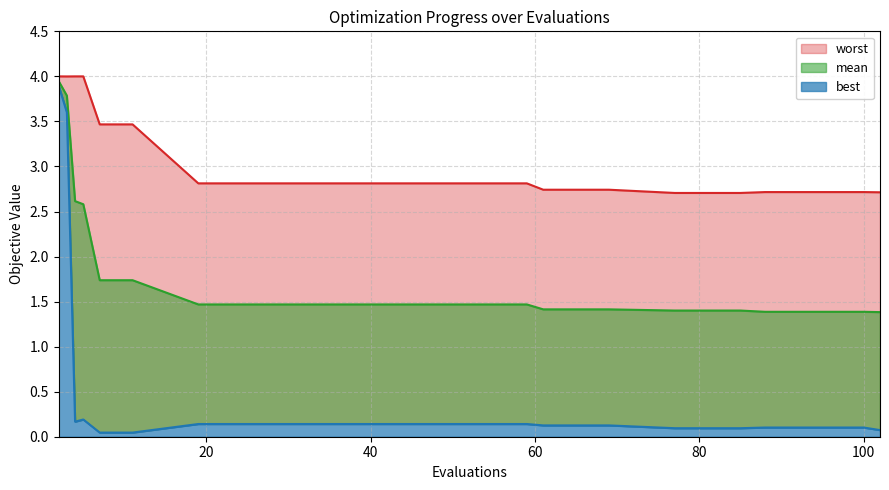

True or false: mean and worst intersect in this chart.

False